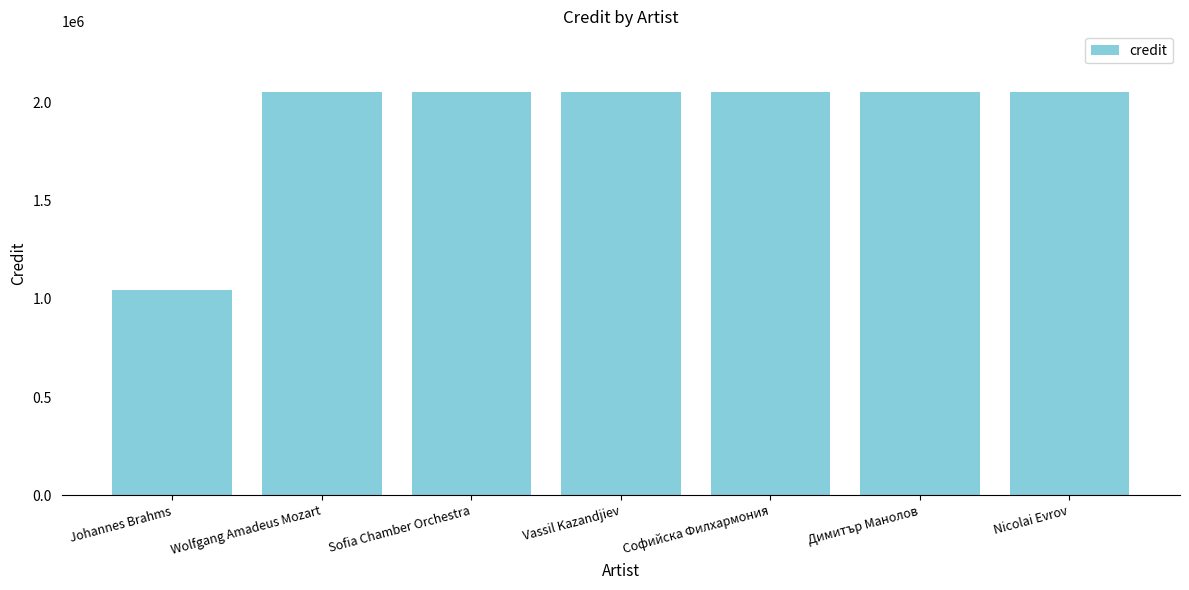

How many distinct data groups are displayed?

1